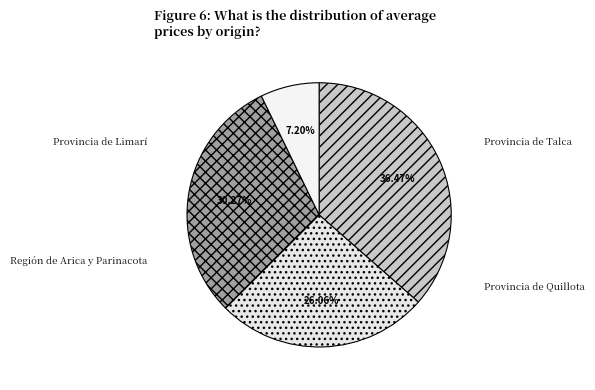

Is there a majority slice in this chart?

No